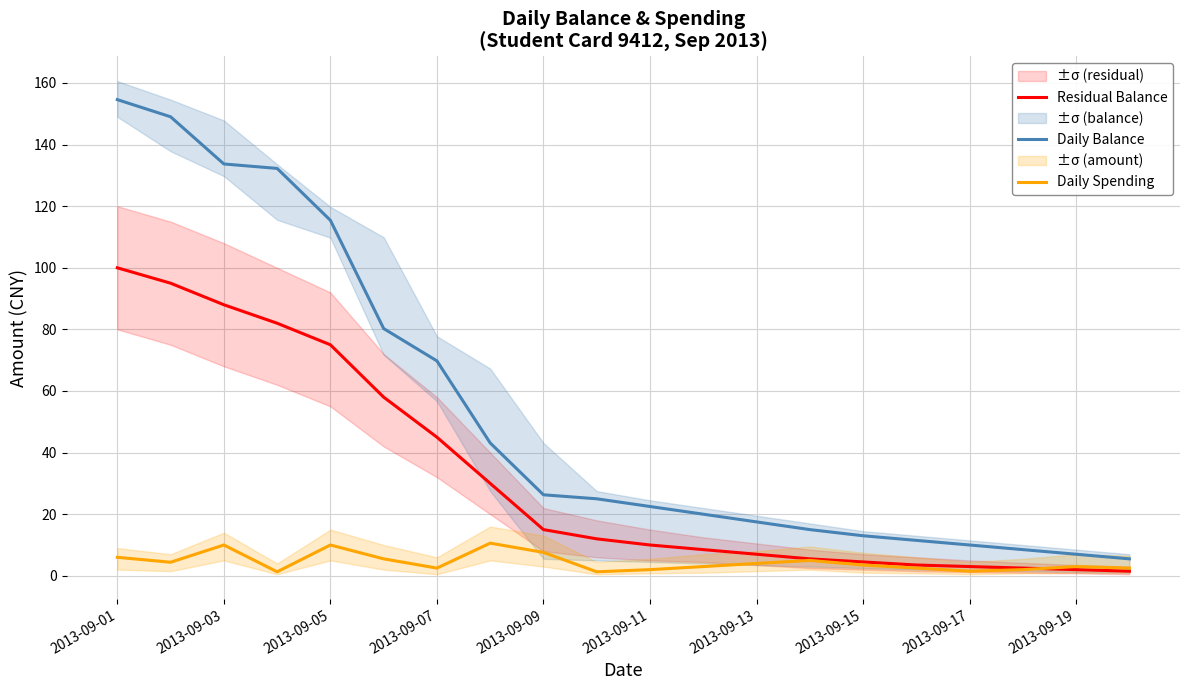

True or false: Daily Balance and Residual Balance intersect in this chart.

False